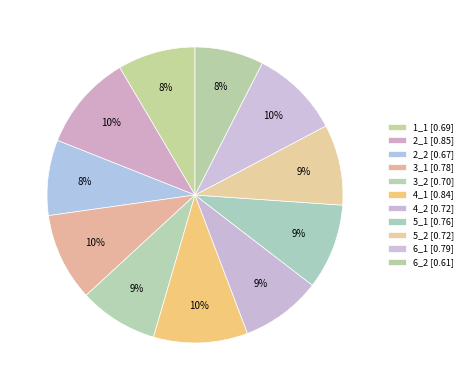

Count the number of slices in the pie.

11